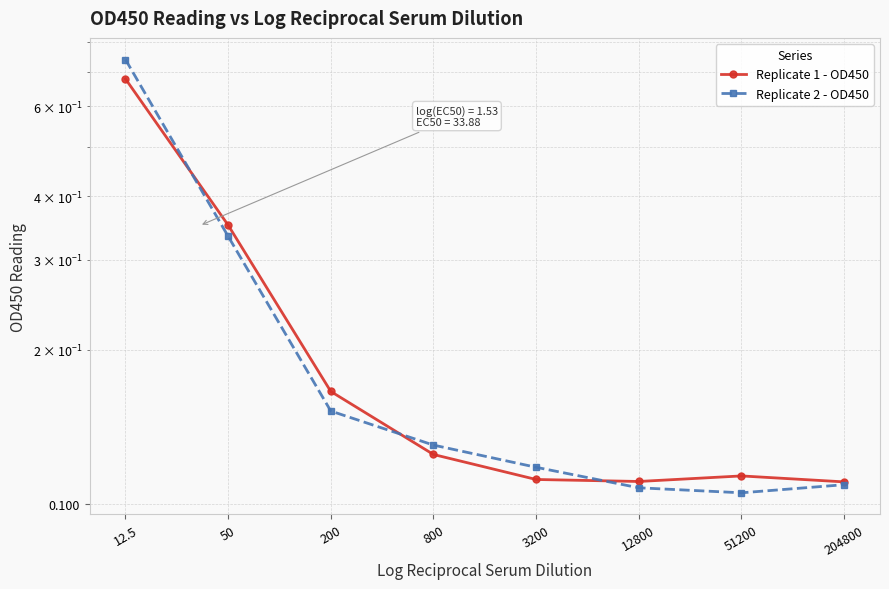

At which label does Replicate 2 - OD450 reach its minimum?

51200